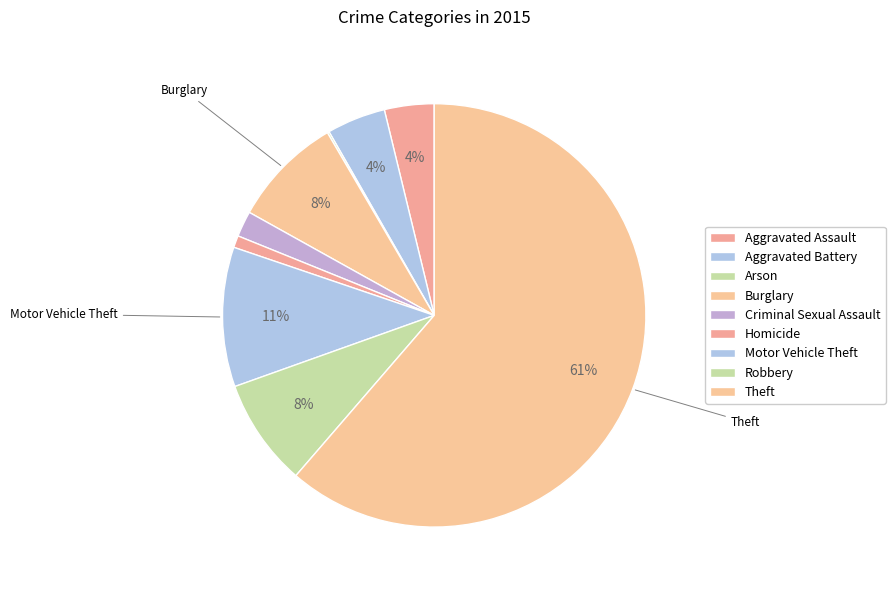

Is it true that Burglary is 21% of the pie?

False